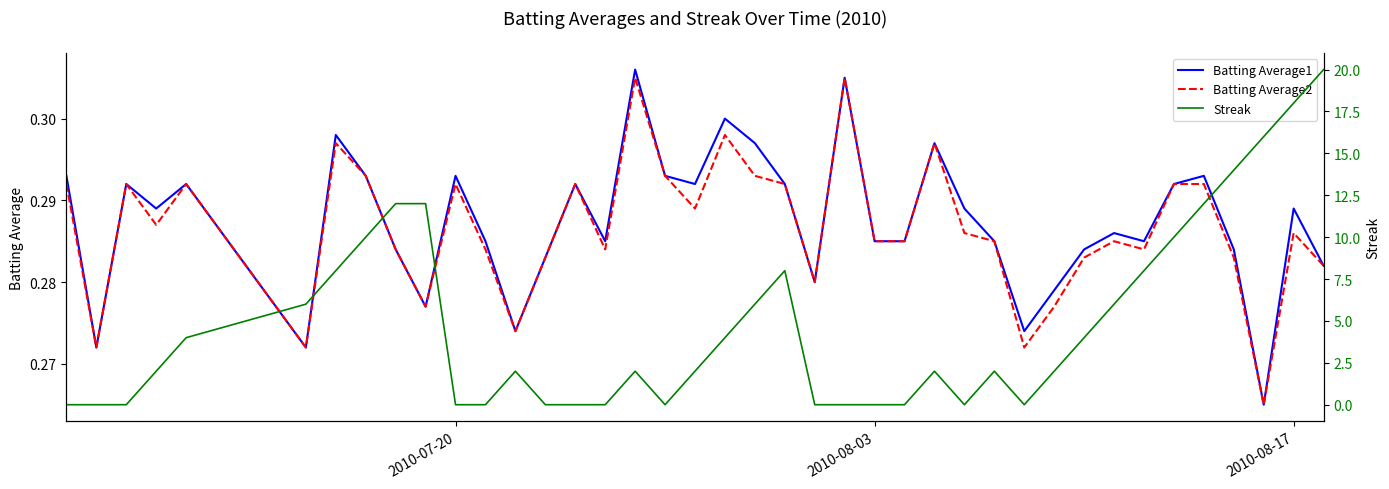

True or false: Batting Average1 and Streak intersect in this chart.

True